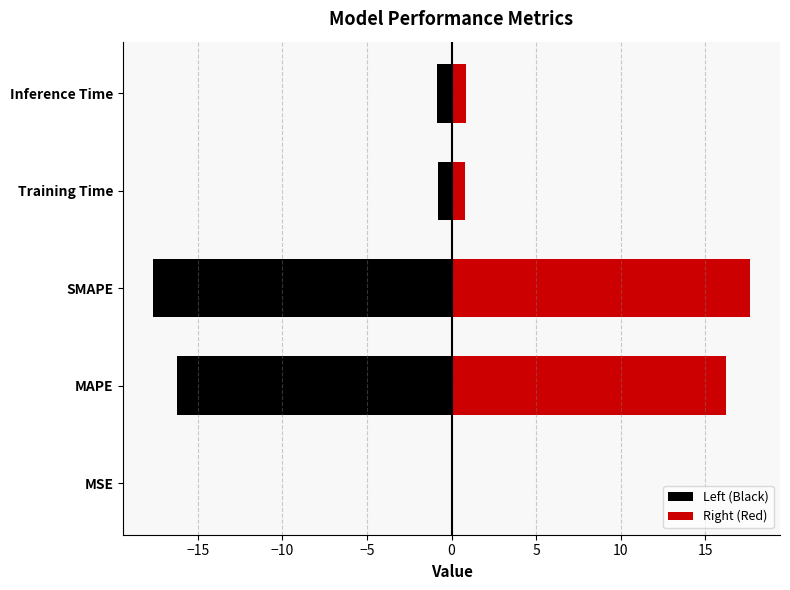

Reading left to right, what are all the values shown in this chart?

Left (Black): -0.0	-16.2	-17.6	-0.8	-0.8
Right (Red): 0.0	16.2	17.6	0.8	0.8